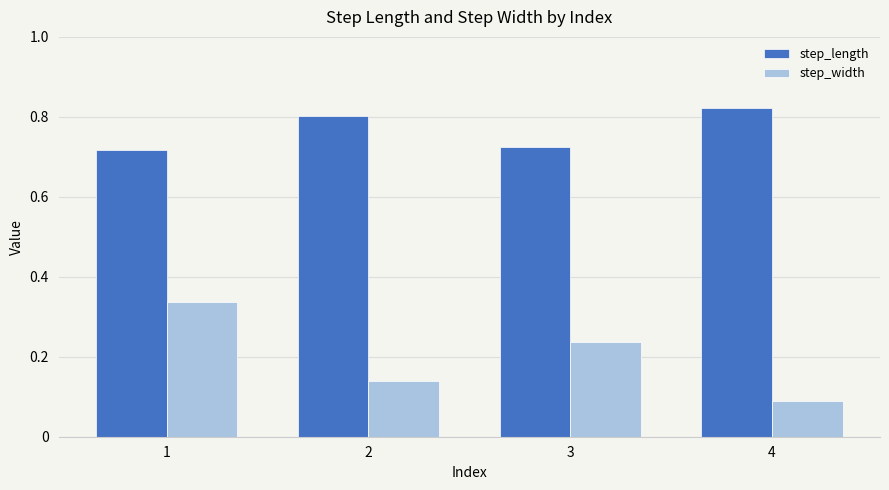

Which series changed the most between 3 and 4?

step_width